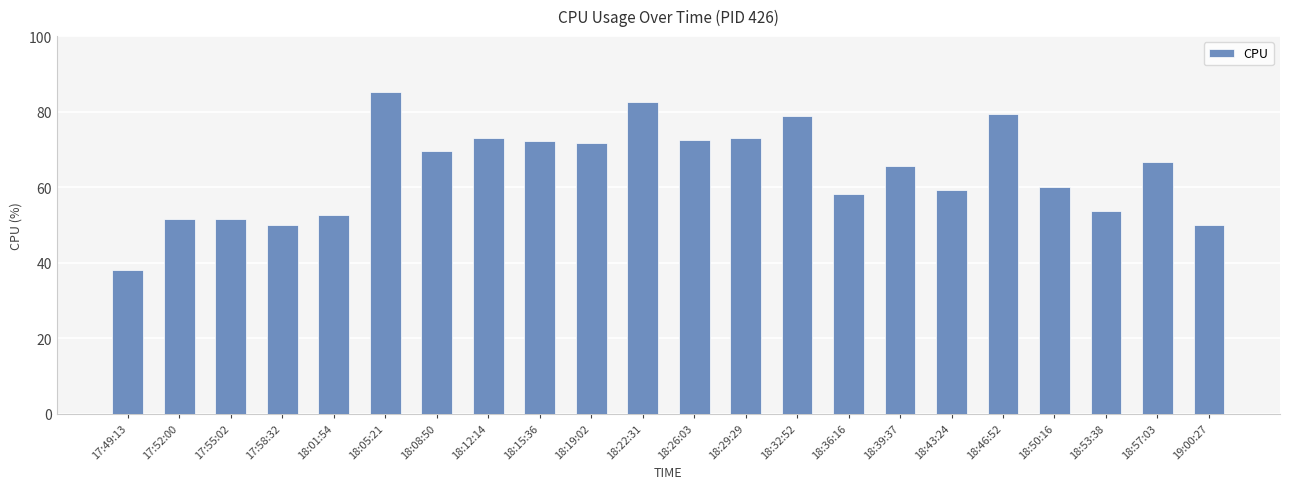

What is the label of the 2nd bar from the right?

18:57:03